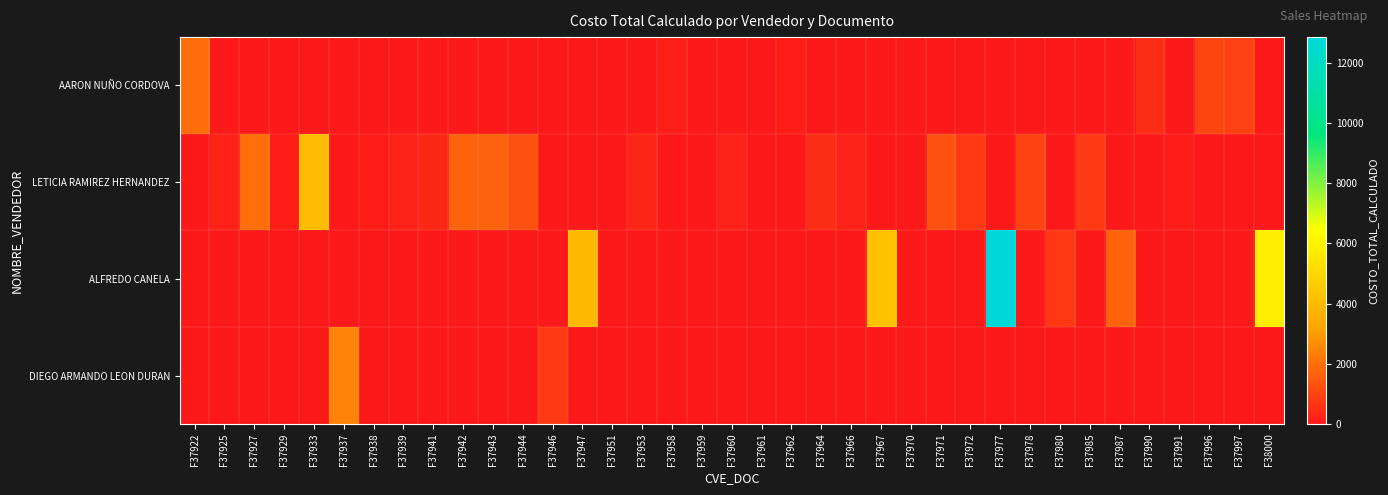

At F37953, list the series in order from smallest to largest.

AARON NUÑO CORDOVA, ALFREDO CANELA, DIEGO ARMANDO LEON DURAN, LETICIA RAMIREZ HERNANDEZ